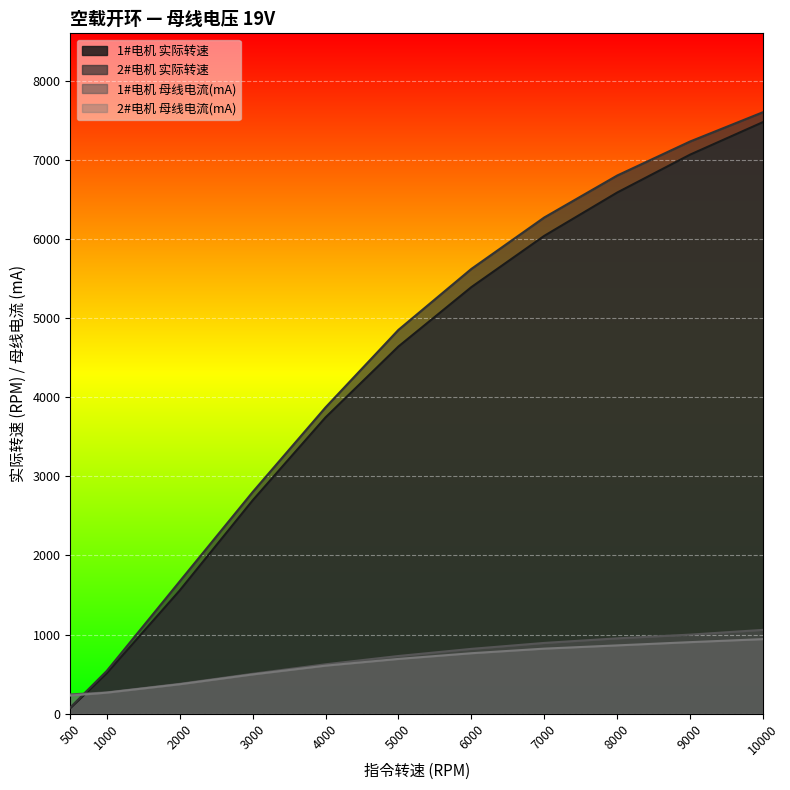

What are all the series names shown in the legend?

1#电机 实际转速, 2#电机 实际转速, 1#电机 母线电流(mA), 2#电机 母线电流(mA)